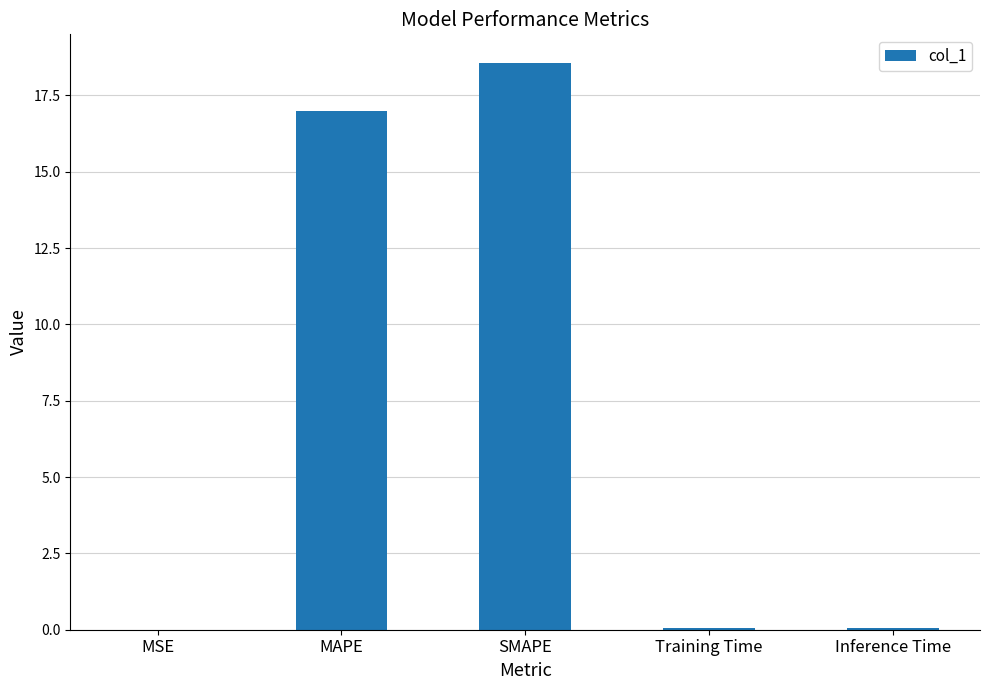

Is it true that the value at SMAPE is 18.6?

True